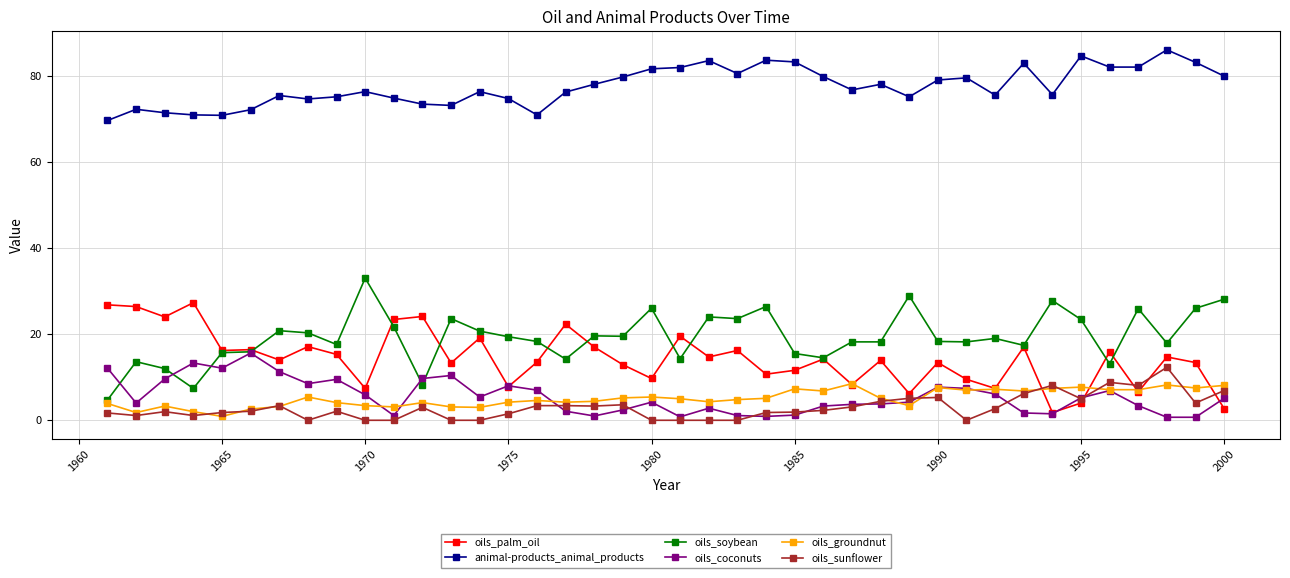

After their last crossing, which series has the higher values: oils_soybean or oils_coconuts?

oils_soybean